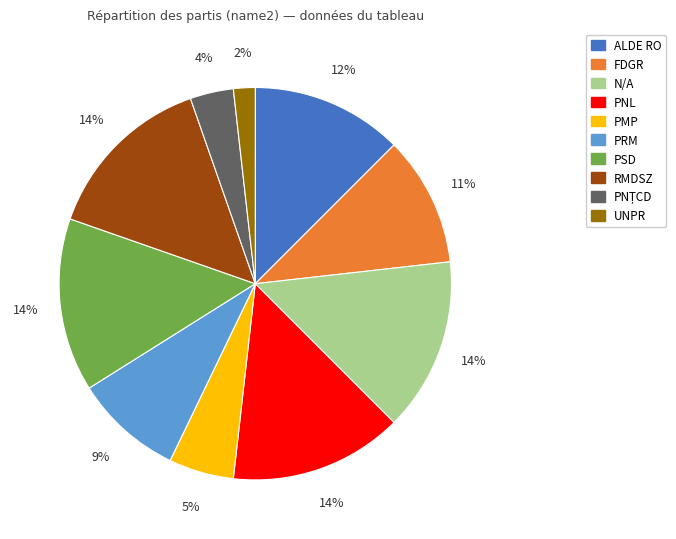

To the nearest percent, what portion does PSD represent?

14%